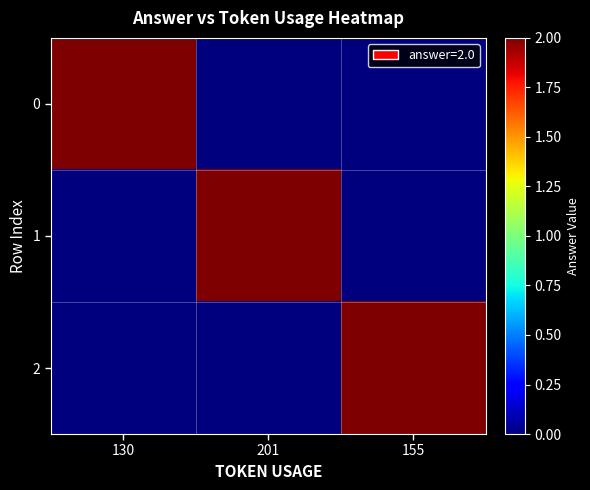

Reading left to right, extract all data points from this chart.

0: 130=2	201=0	155=0
1: 130=0	201=2	155=0
2: 130=0	201=0	155=2